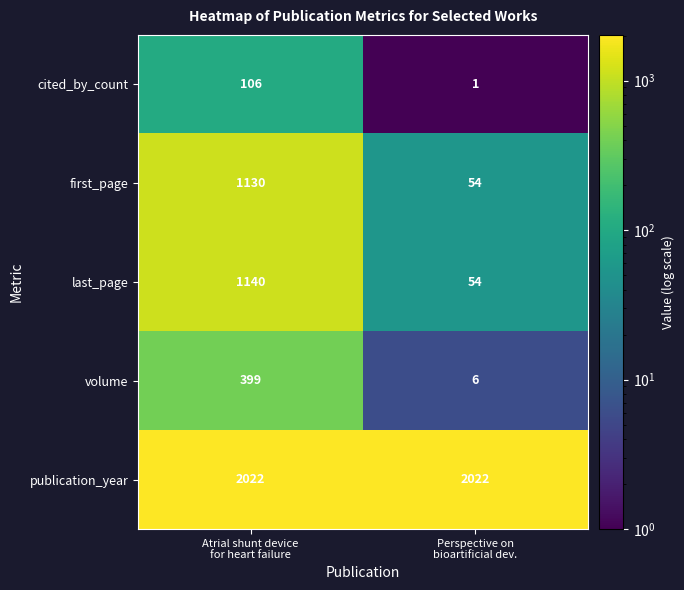

What is the difference between the maximum and minimum values in the volume series?

393